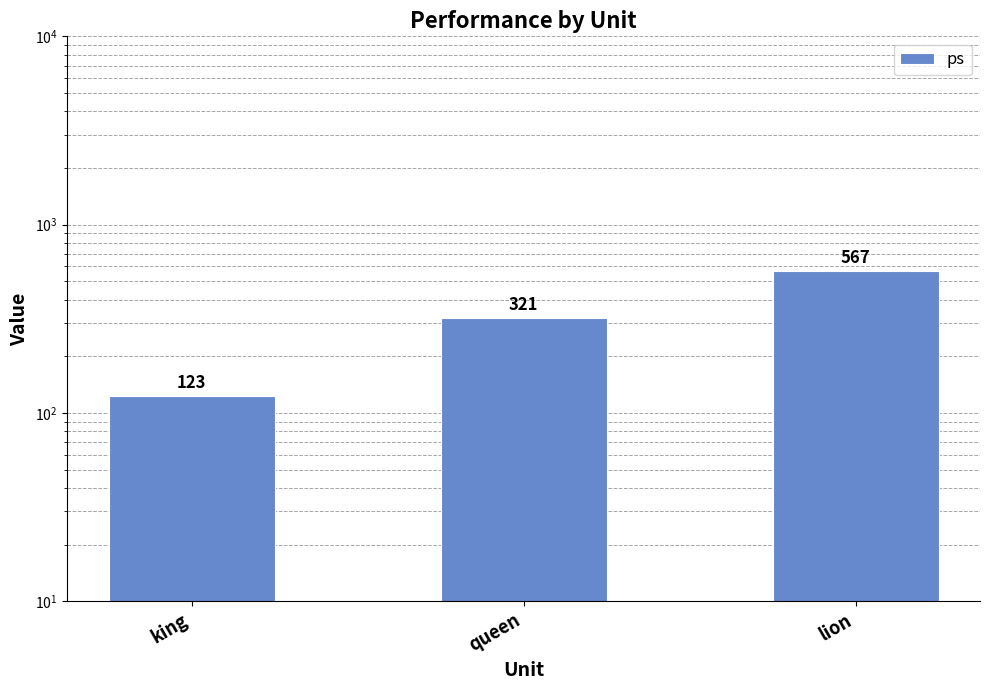

What is the change in value from queen to lion?

+246